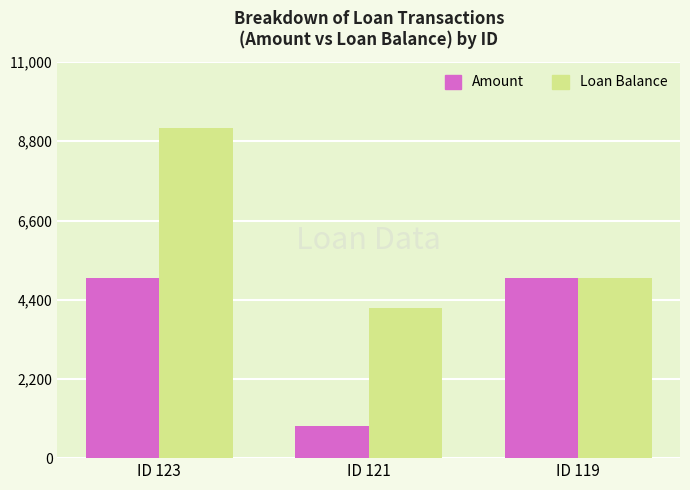

What is the total value across all series at ID 123?

14161.5